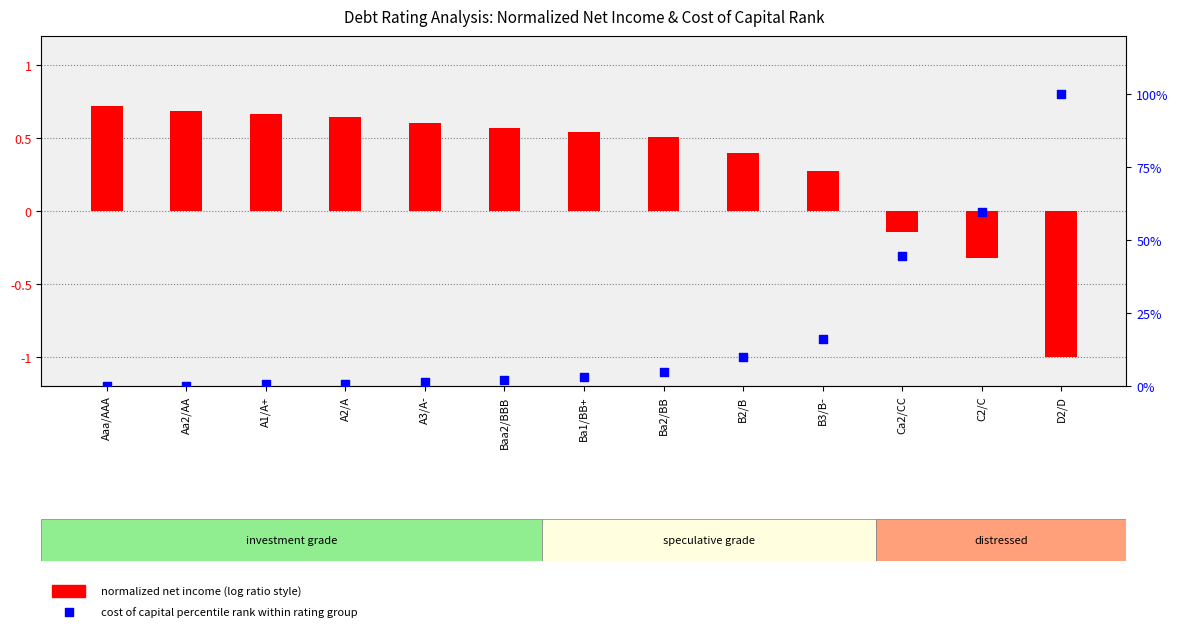

Which series has the widest spread of Y values?

cost of capital percentile rank